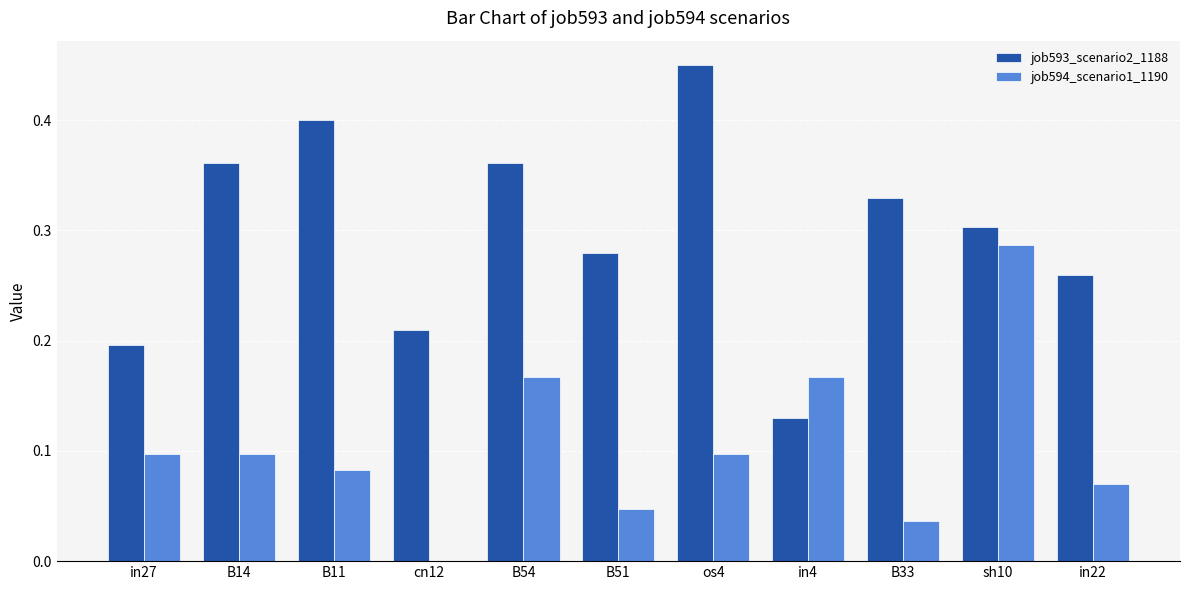

Which category has the highest value in the job593_scenario2_1188 series?

os4